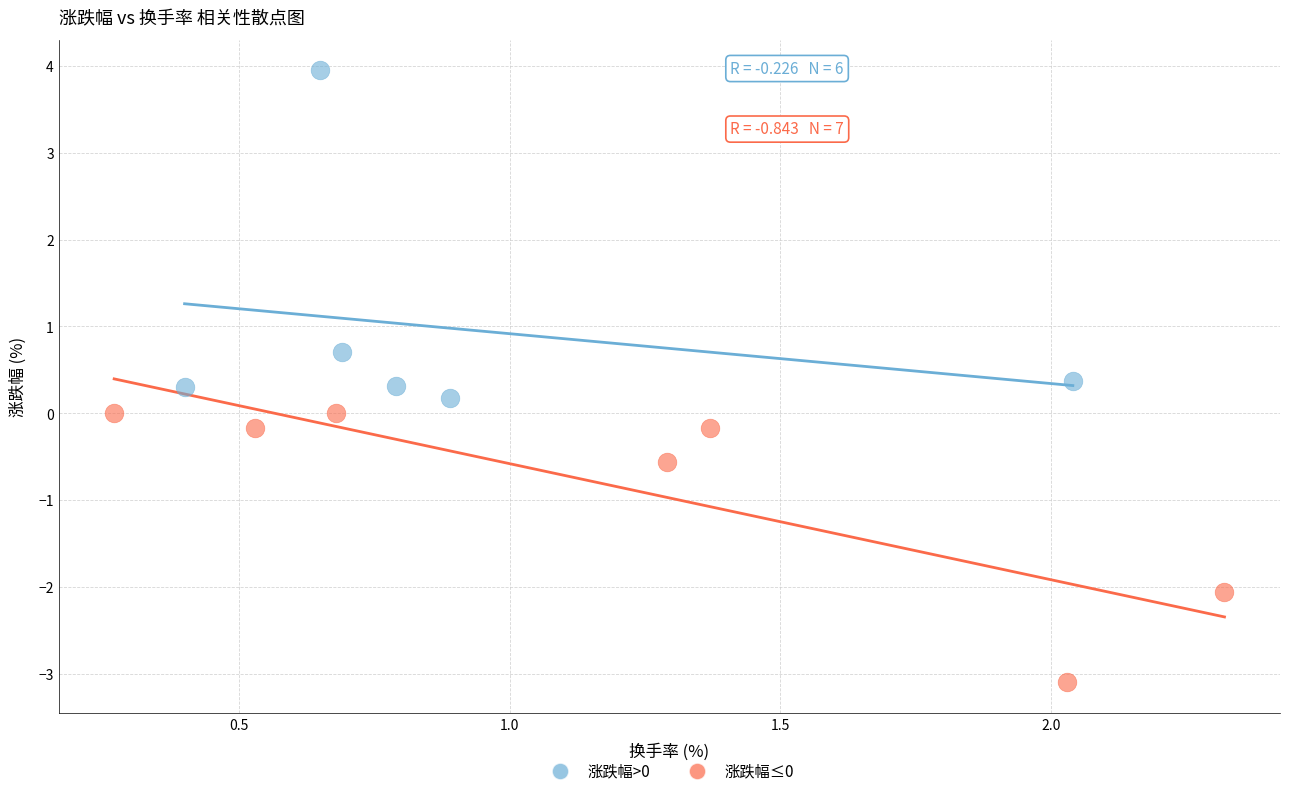

Which series contains the highest Y value?

涨跌幅>0